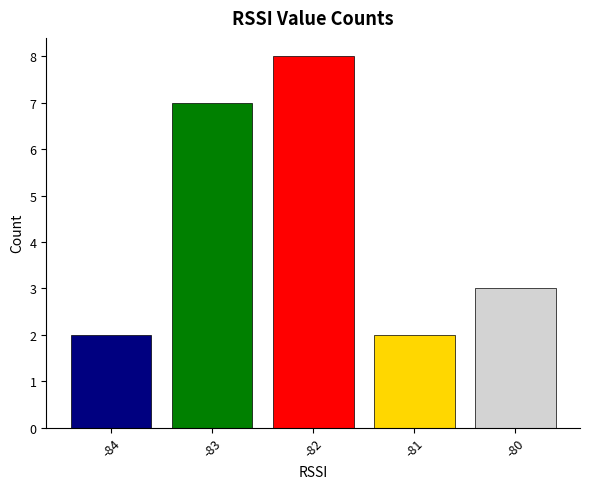

What is the sum of all values?

22